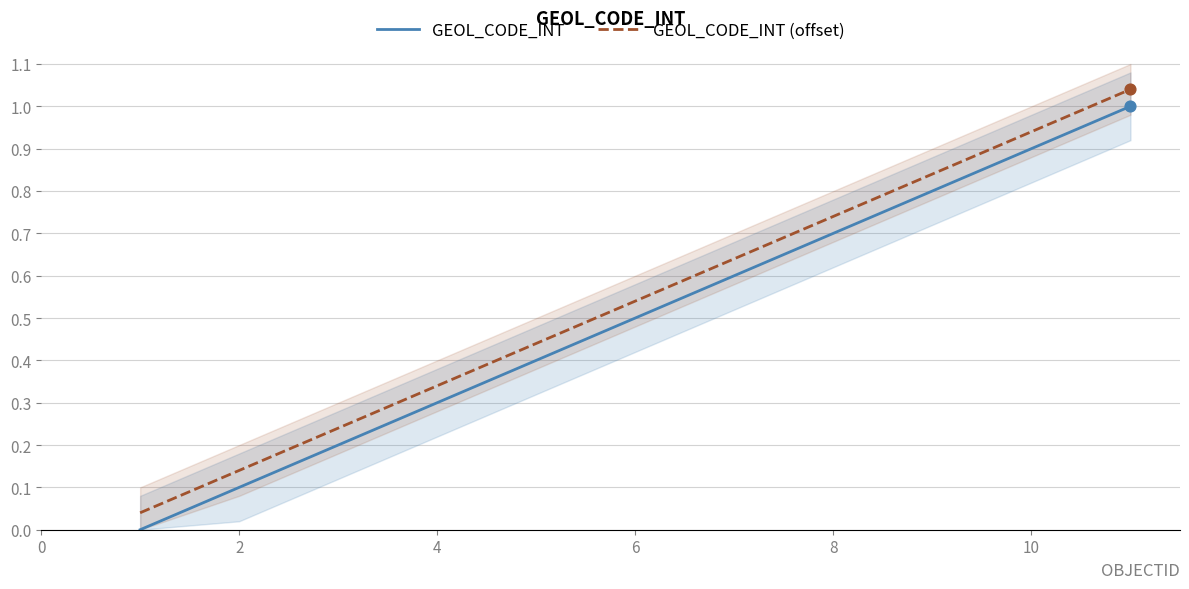

Which series contains the highest Y value?

GEOL_CODE_INT (offset)